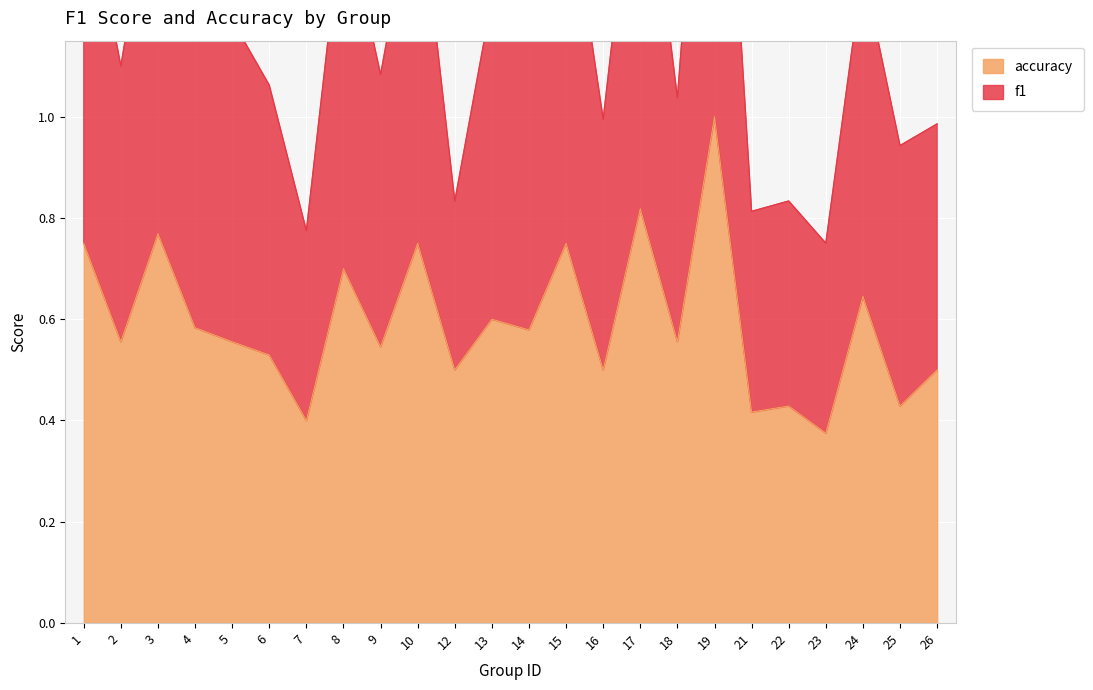

Rank the categories by f1 value from highest to lowest.

19, 17, 3, 15, 1, 10, 8, 24, 13, 5, 4, 14, 2, 9, 6, 18, 16, 26, 25, 22, 12, 21, 7, 23